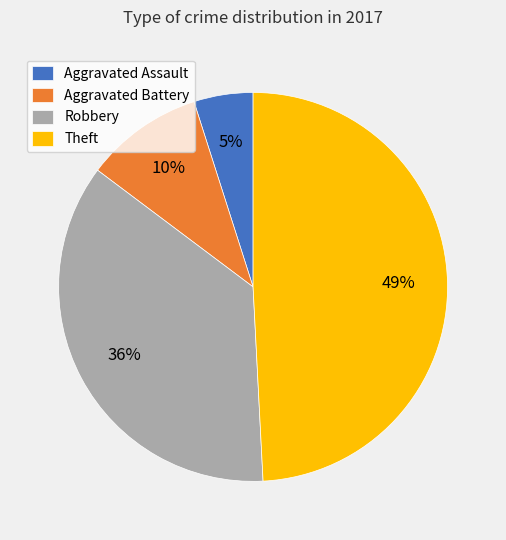

Which slice is the smallest?

Aggravated Assault